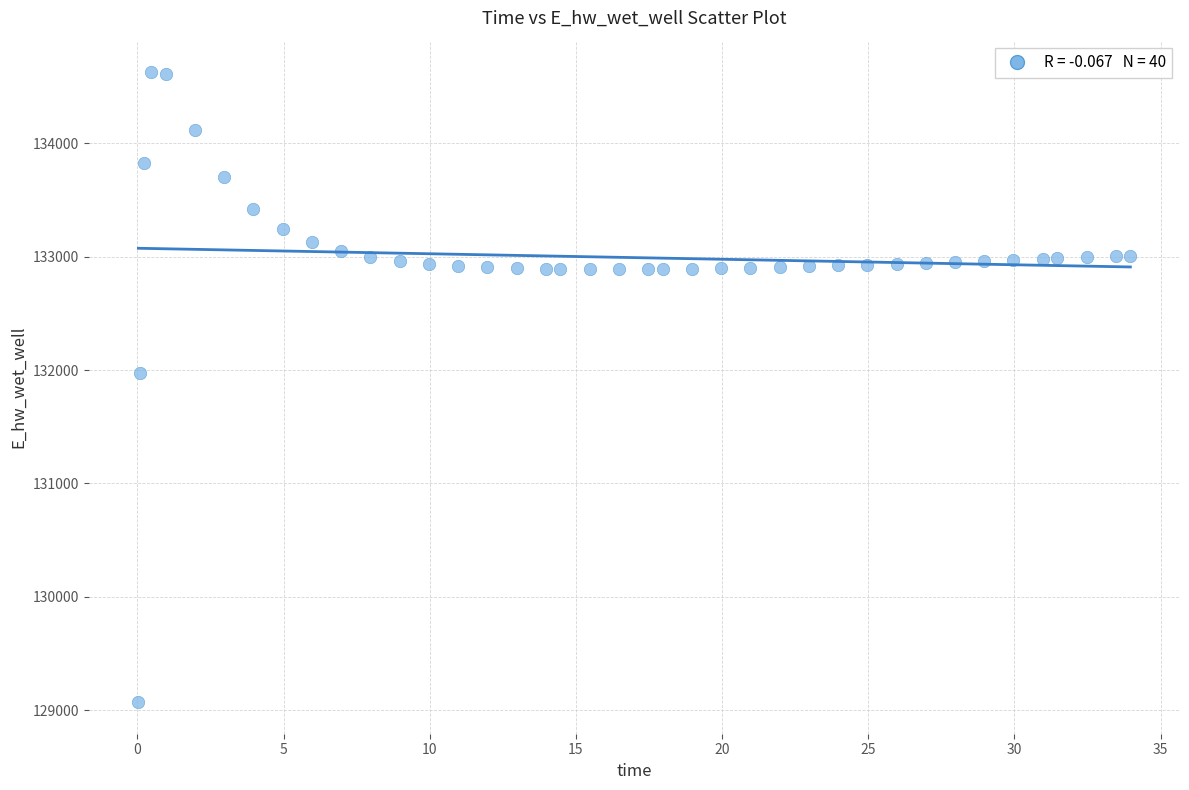

What Y value in the scatter plot is closest to 131848?

131969.6